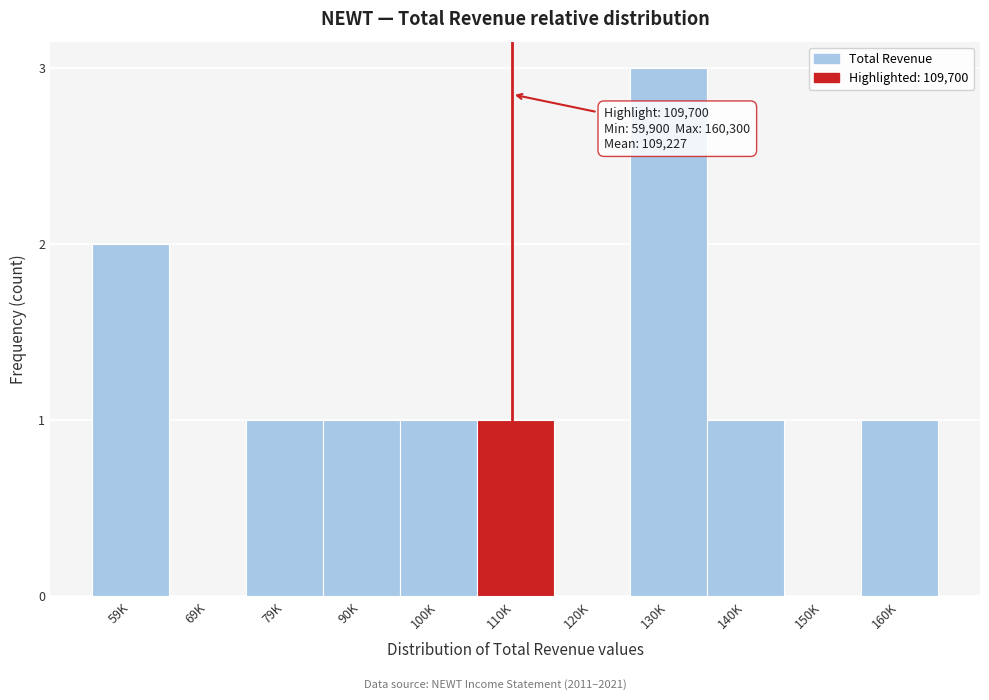

Reading right to left, extract all data points from this chart.

160K=1	150K=0	140K=1	130K=3	120K=0	110K=1	100K=1	90K=1	79K=1	69K=0	59K=2